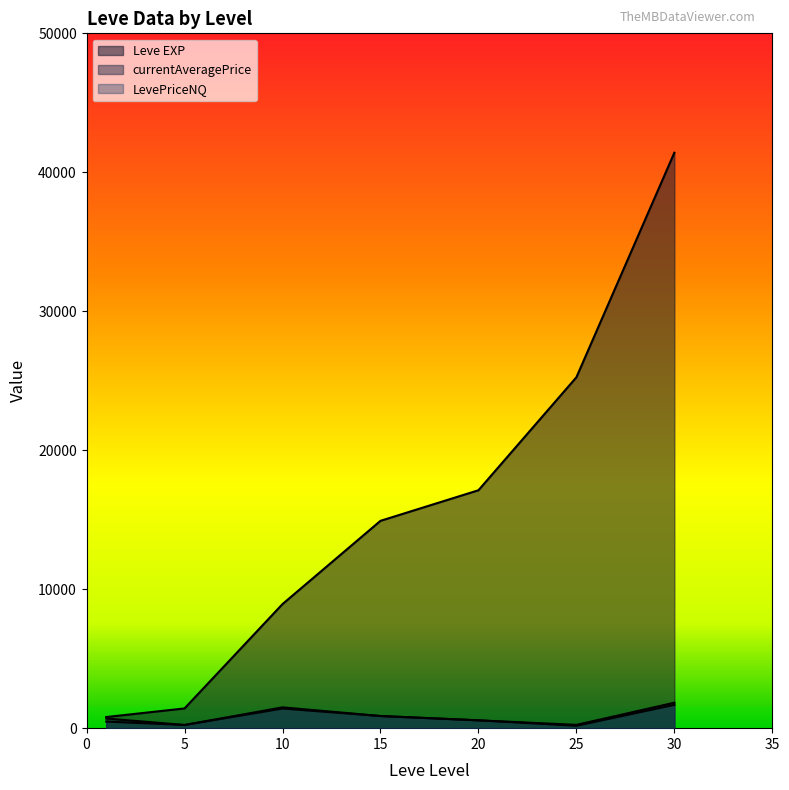

What is the difference between the LevePriceNQ values at 10 and 20?

934.0